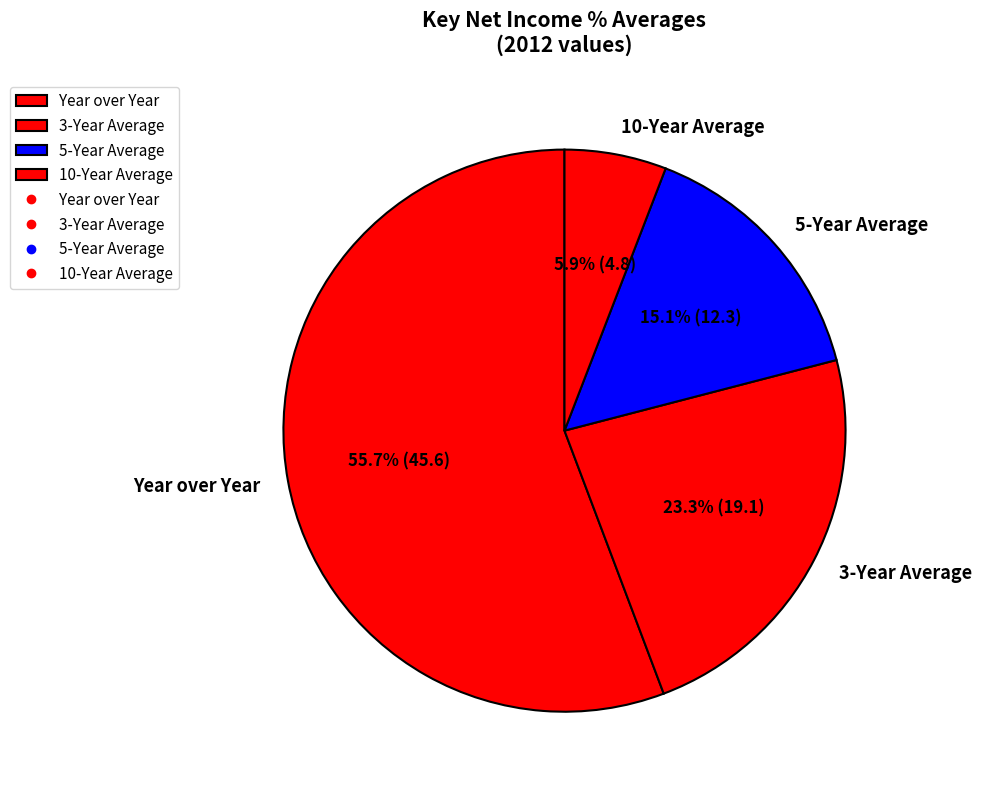

Is it true that 5-Year Average is 7% of the pie?

False